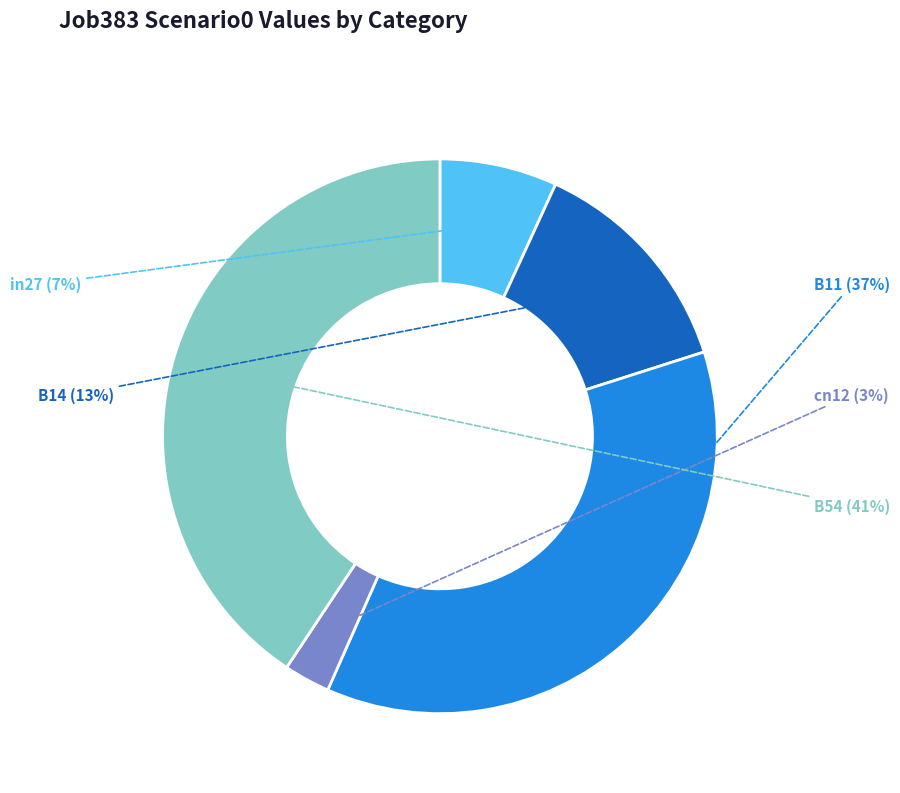

Which has a higher value, B54 or cn12?

B54